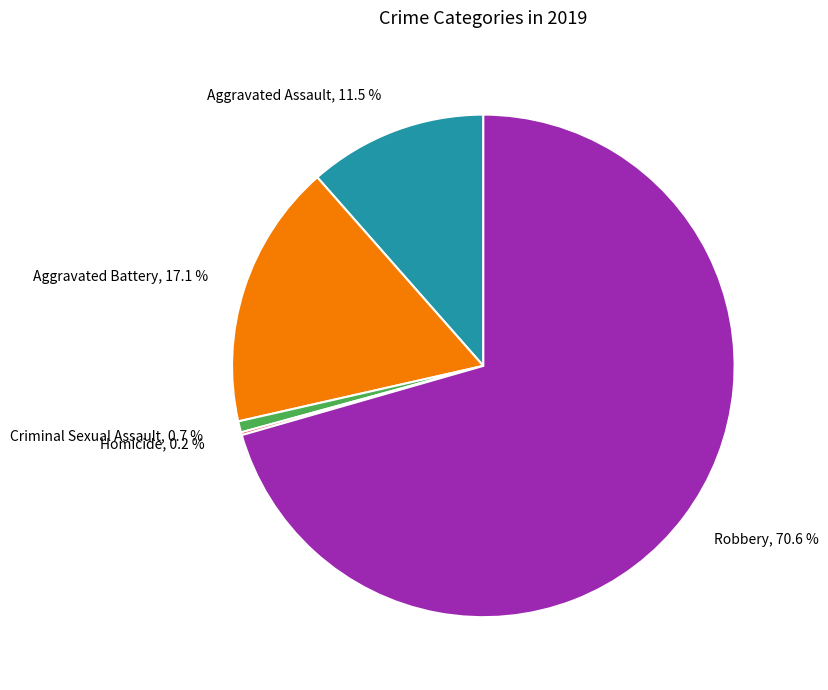

True or false: Aggravated Battery accounts for 17% of the total.

True